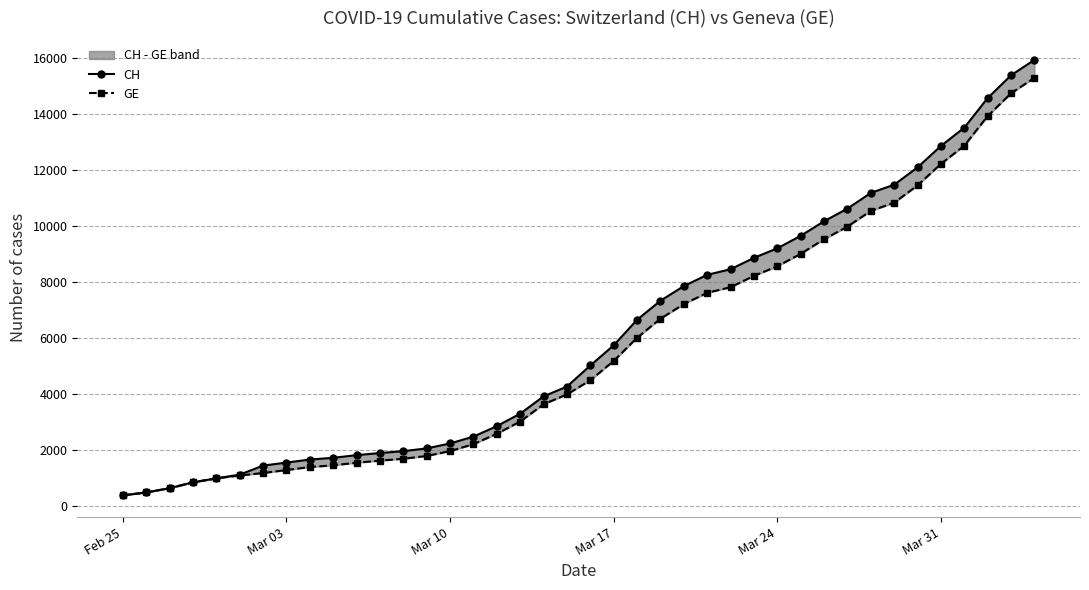

Is the value of CH at 9 greater than the value of GE at 28?

No